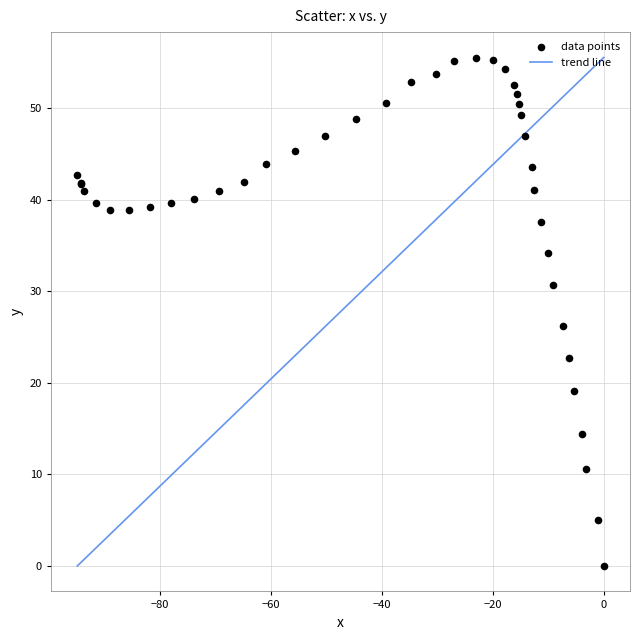

What Y value in the scatter plot is closest to 27?

26.2